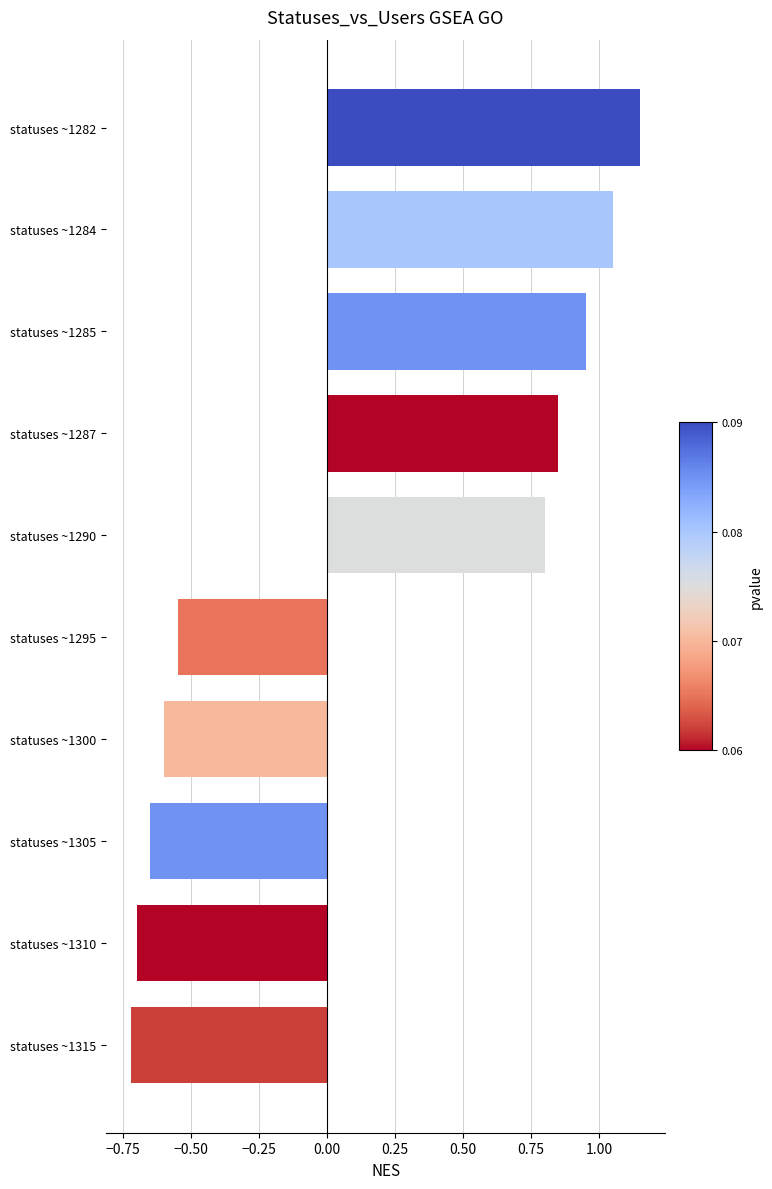

Does the chart contain any negative values?

Yes